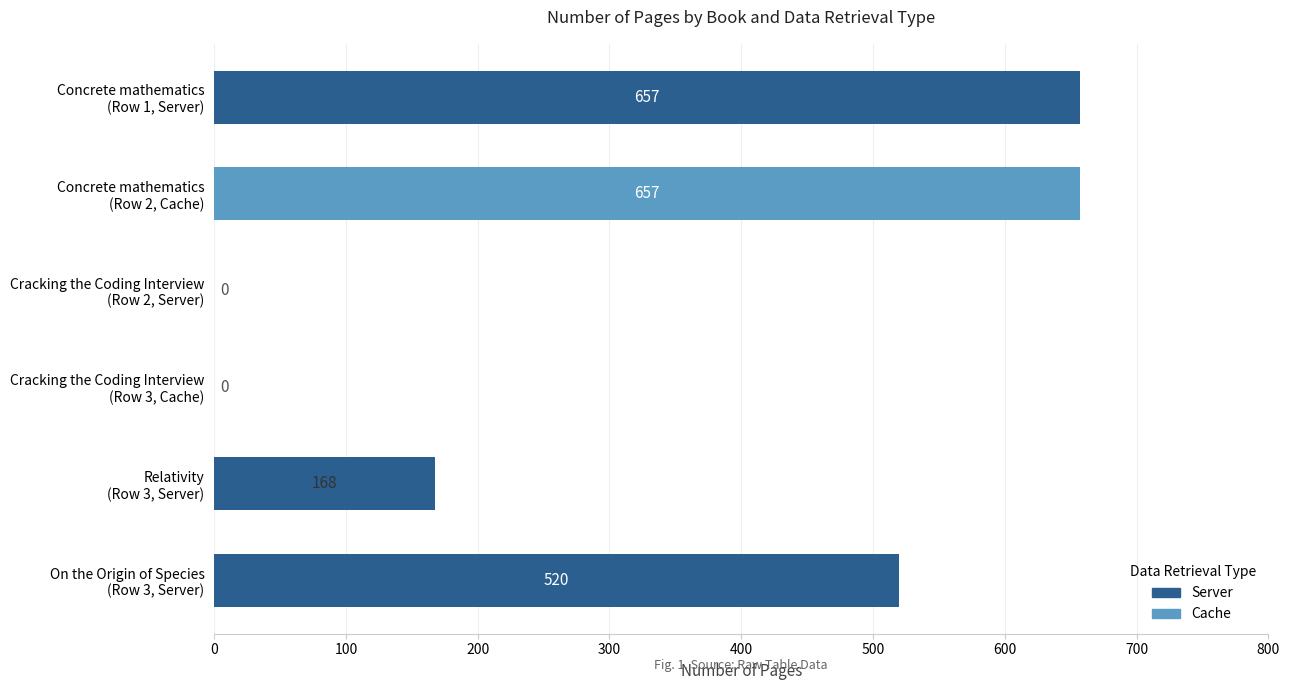

What is the maximum value shown in the chart?

657